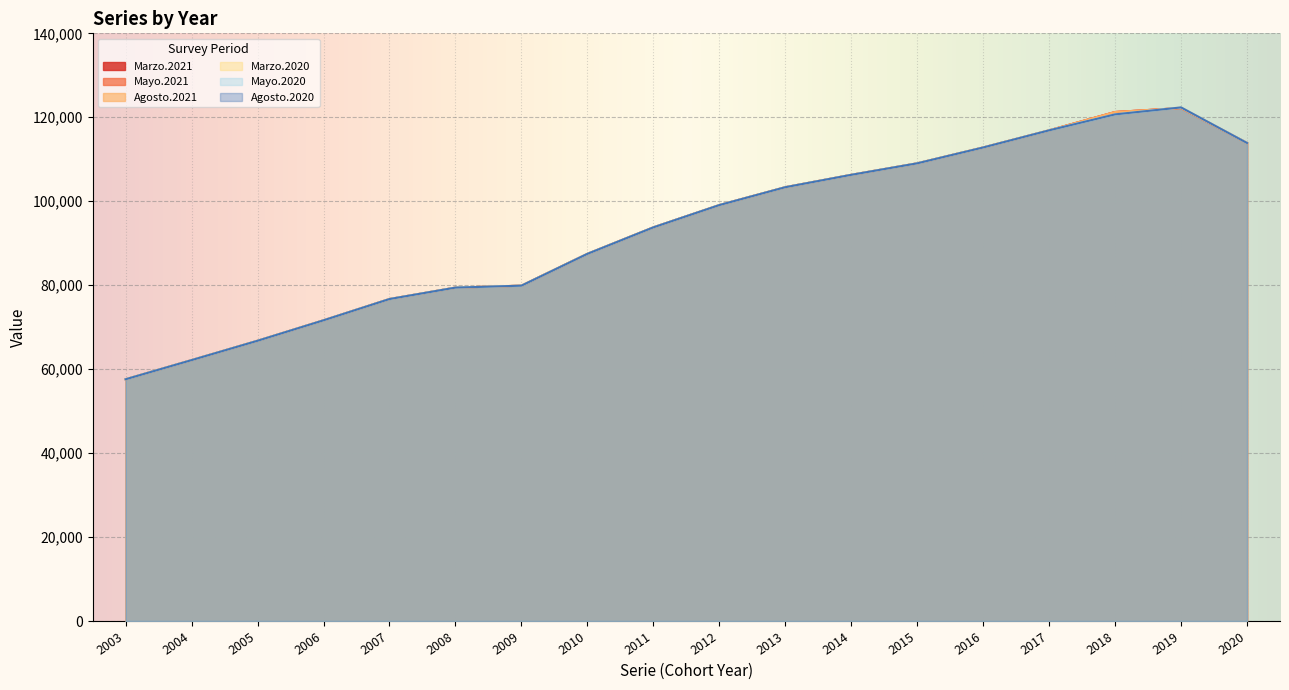

Rank the categories by Marzo.2021 value from lowest to highest.

2003, 2004, 2005, 2006, 2007, 2008, 2009, 2010, 2011, 2012, 2013, 2014, 2015, 2016, 2020, 2017, 2018, 2019